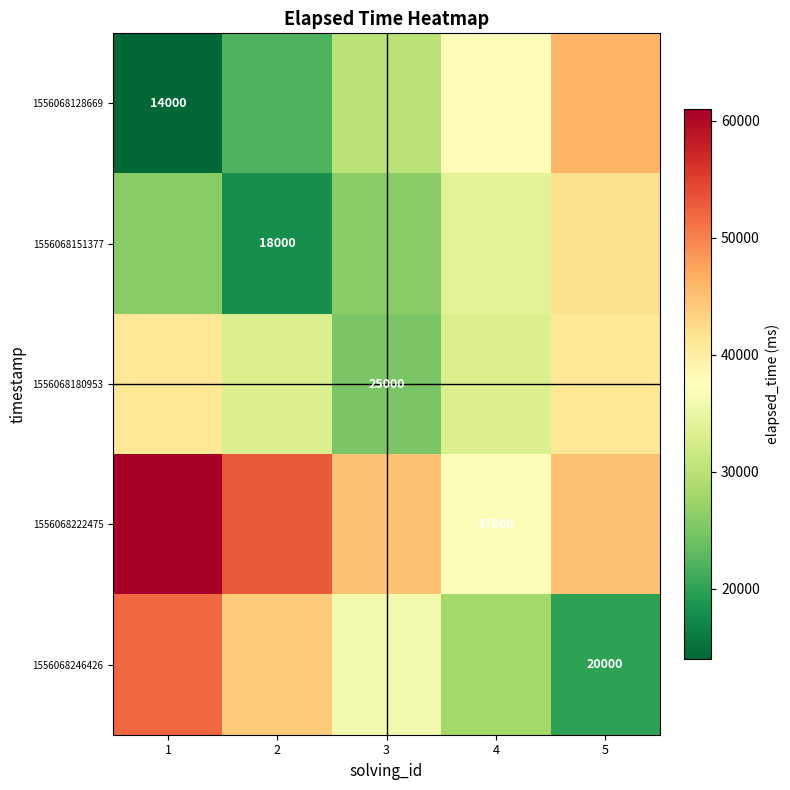

Which series has the largest total across all categories?

1556068222475